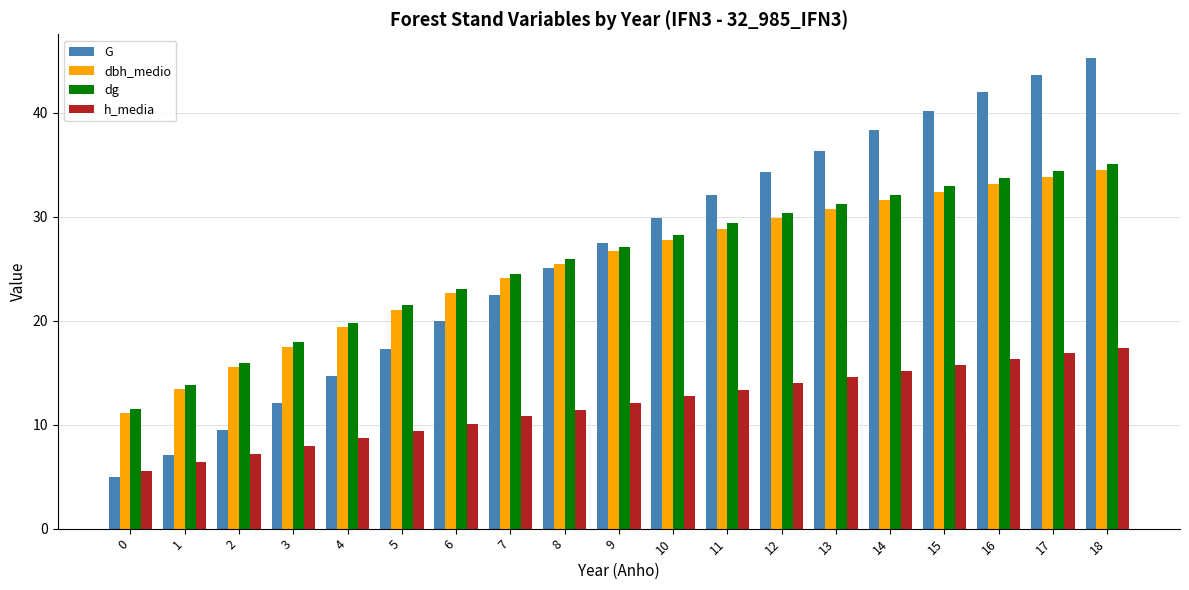

Which series has the largest total across all categories?

G